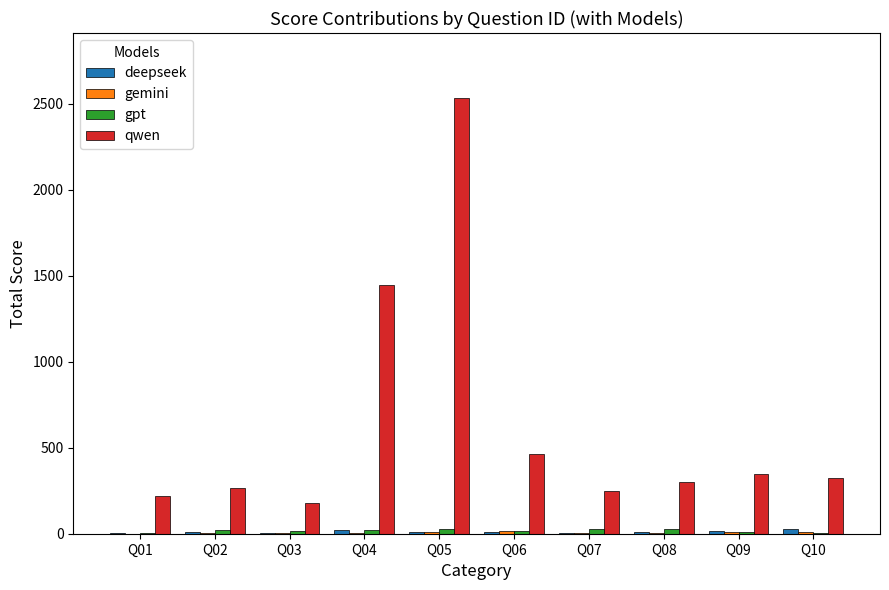

Which series has the largest total across all categories?

qwen